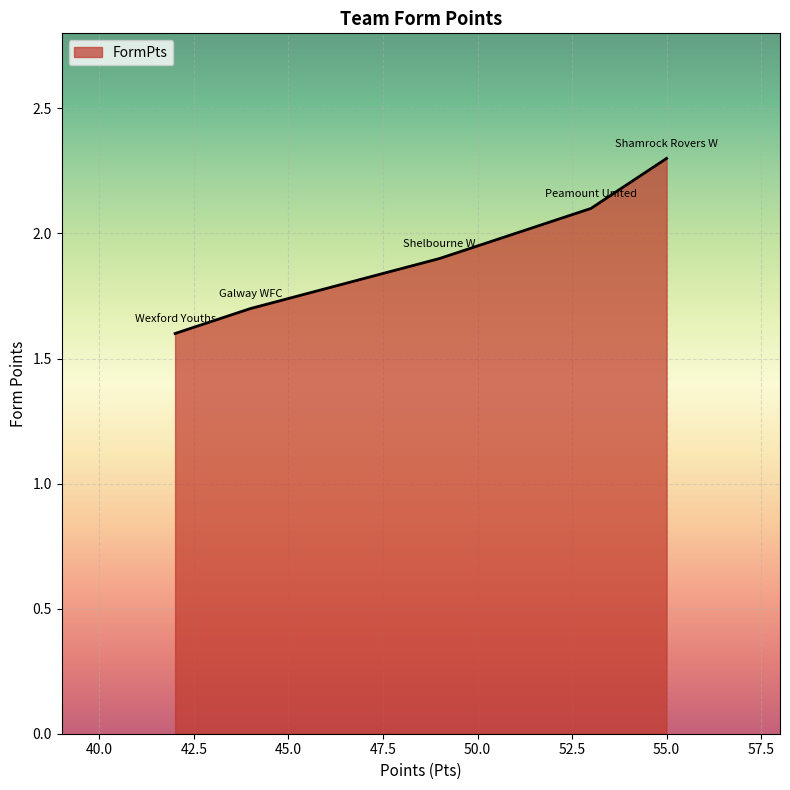

What is the difference between the maximum and minimum values?

0.7